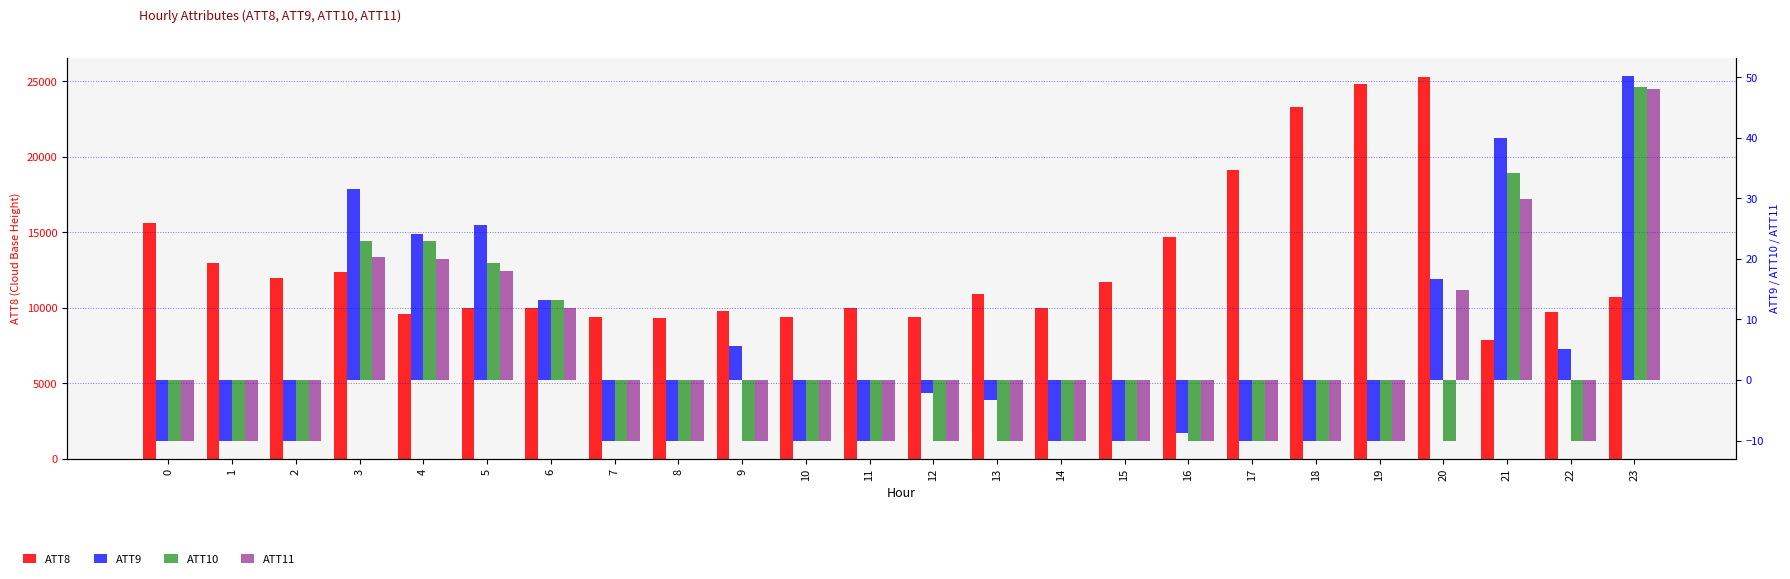

At which category is the sum across all series the highest?

20